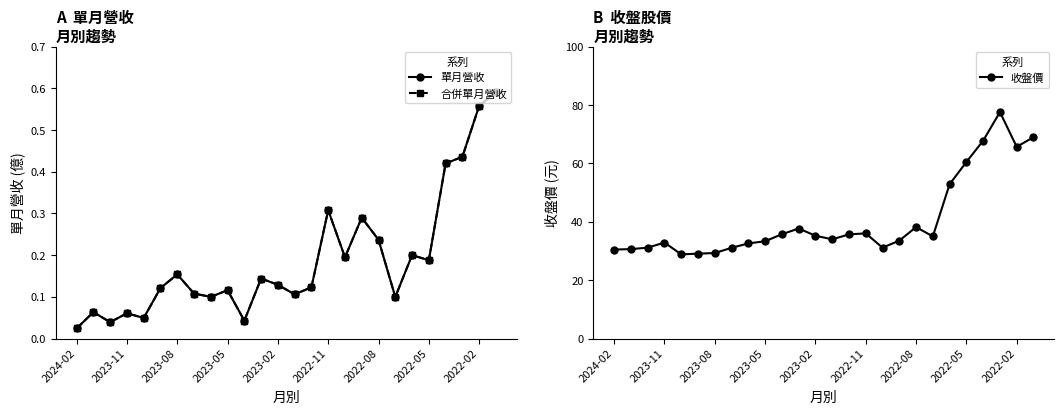

The 收盤價 series shows 47.4 at 2024-02. True or false?

False